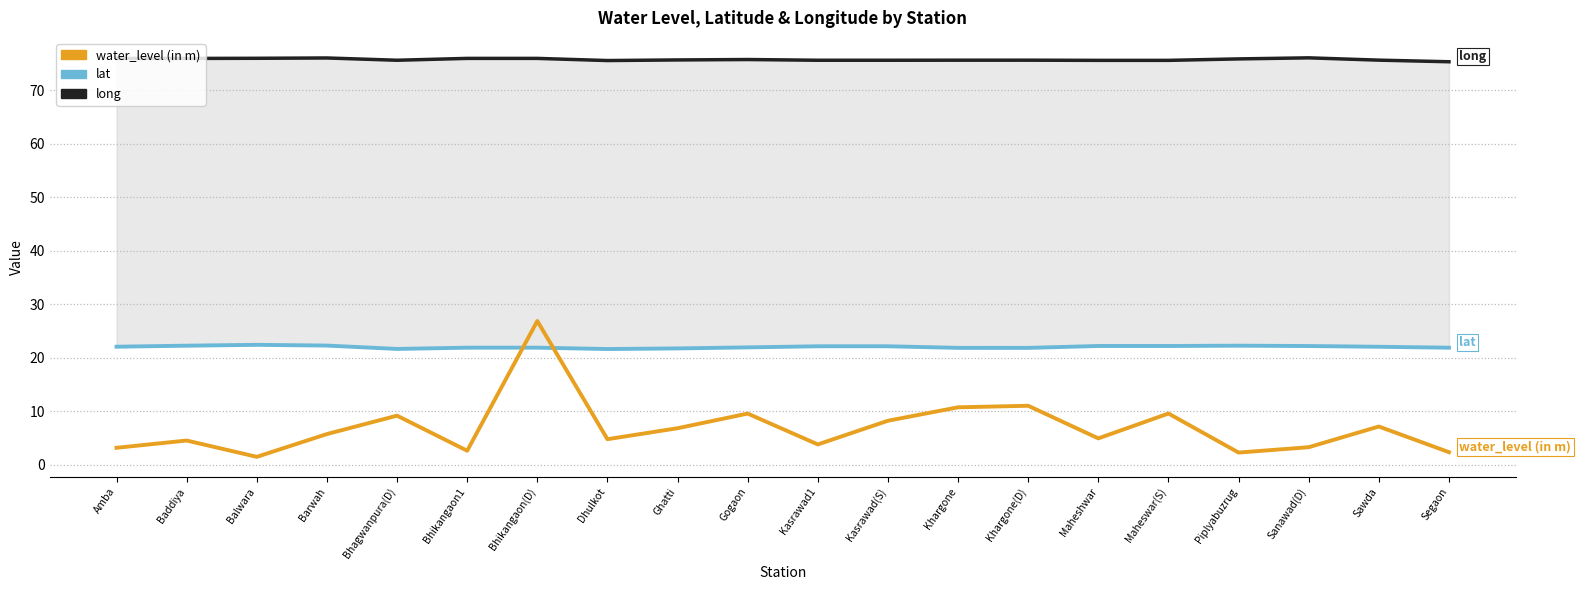

True or false: lat and long intersect in this chart.

False